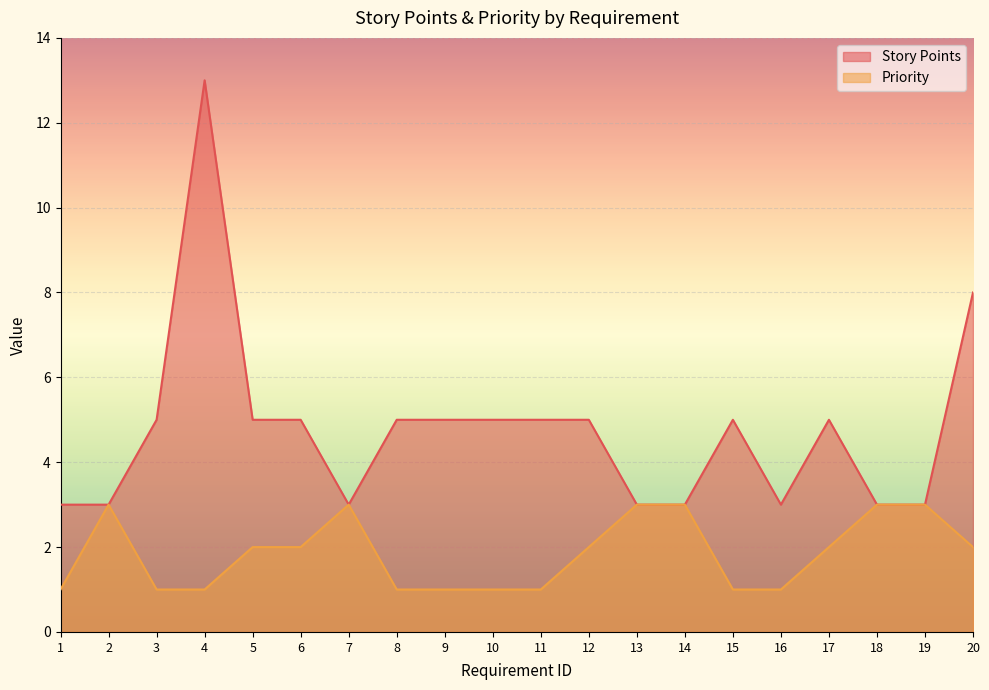

True or false: Priority and Story Points intersect in this chart.

False